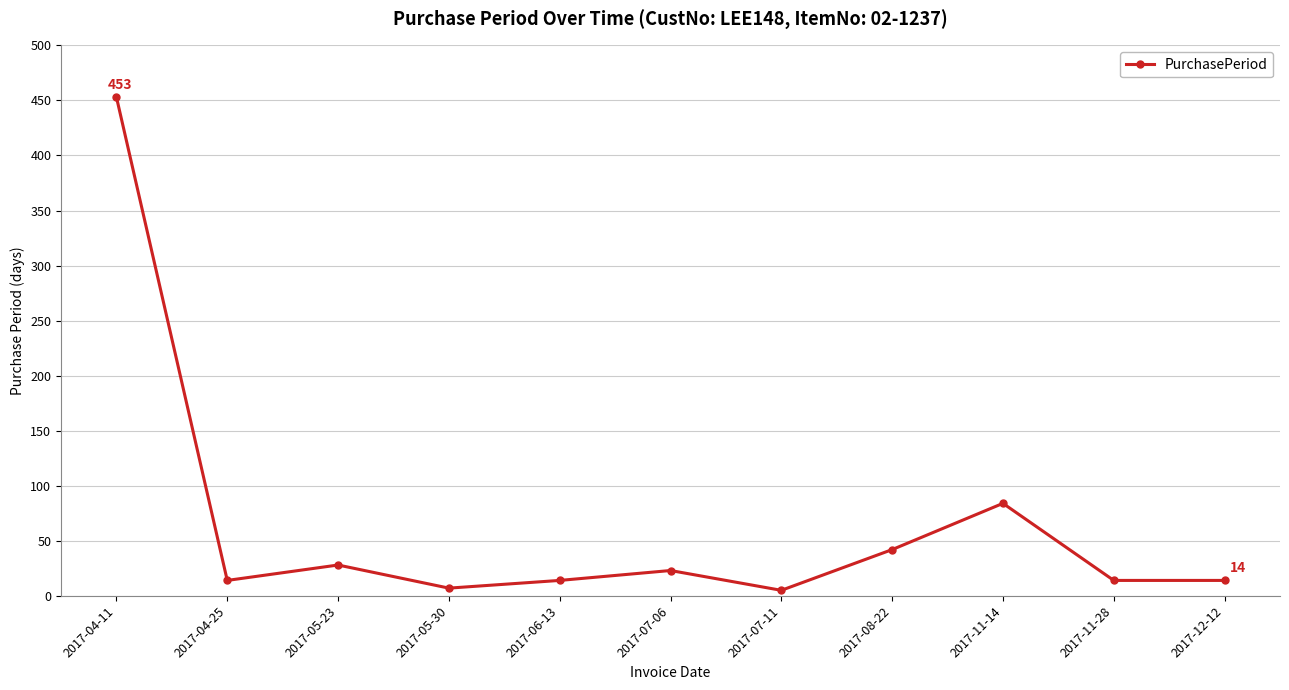

What is the average value?

63